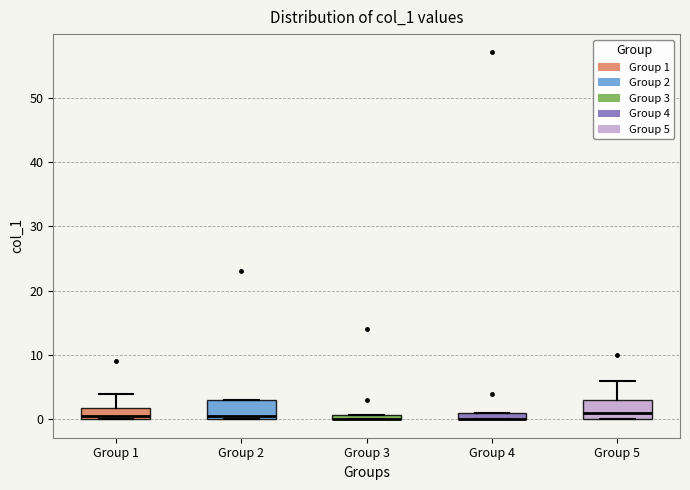

Where is the upper edge of the box for Group 2 on the y-axis? The values are not printed on the chart, so give them approximately, as read against the axis.

3